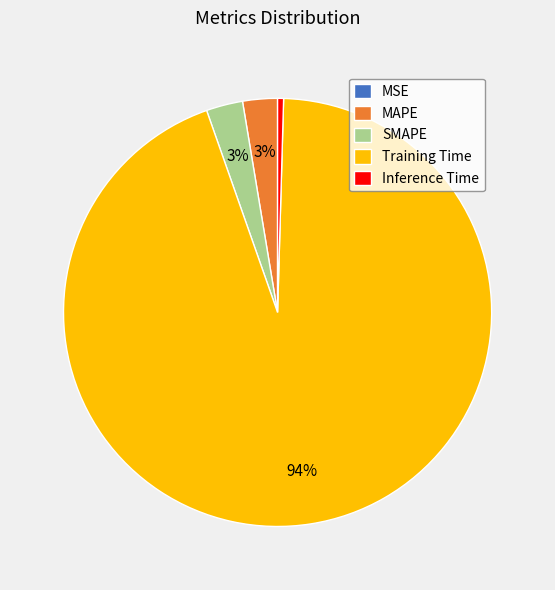

True or false: SMAPE accounts for 3% of the total.

True